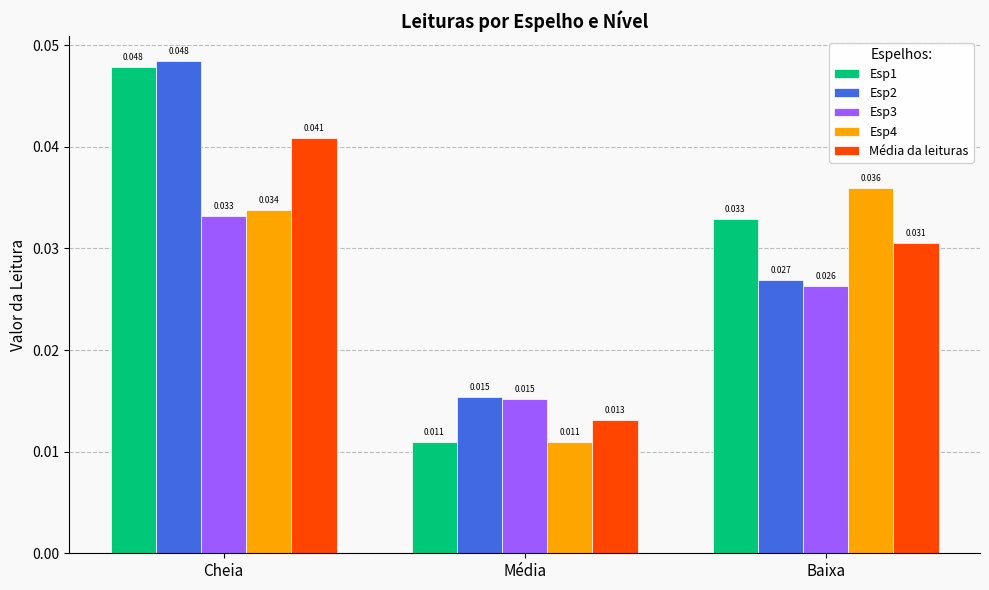

What is the total value across all series at Baixa?

0.2